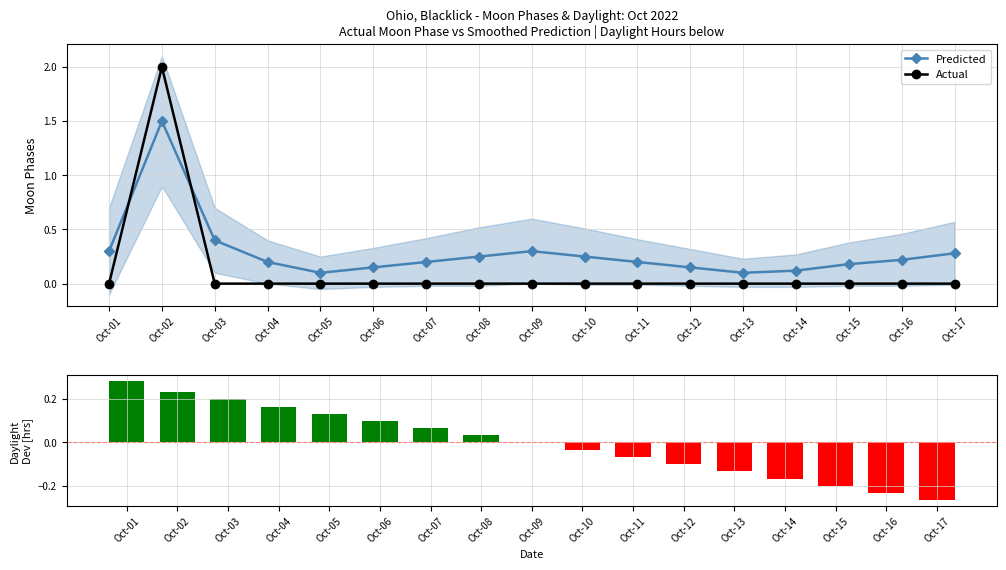

What value does the Daylight deviation series have at Oct-17?

-0.3